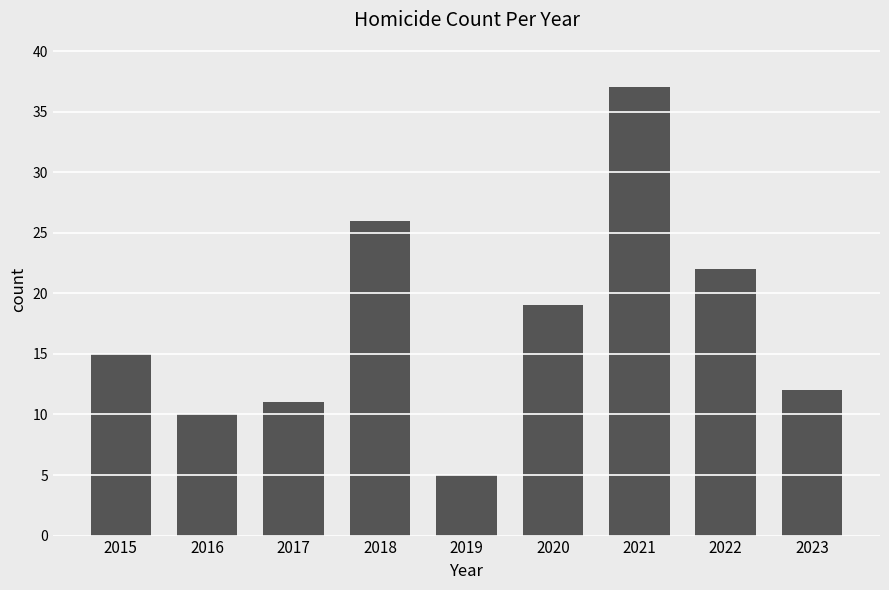

The chart shows a value of 7 at 2019. True or false?

False